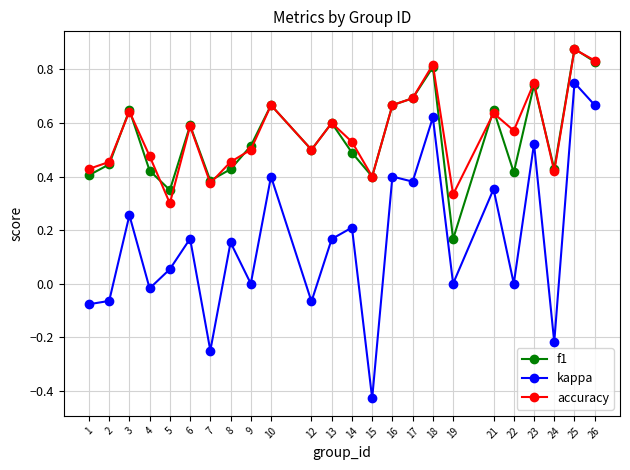

True or false: kappa and accuracy intersect in this chart.

False